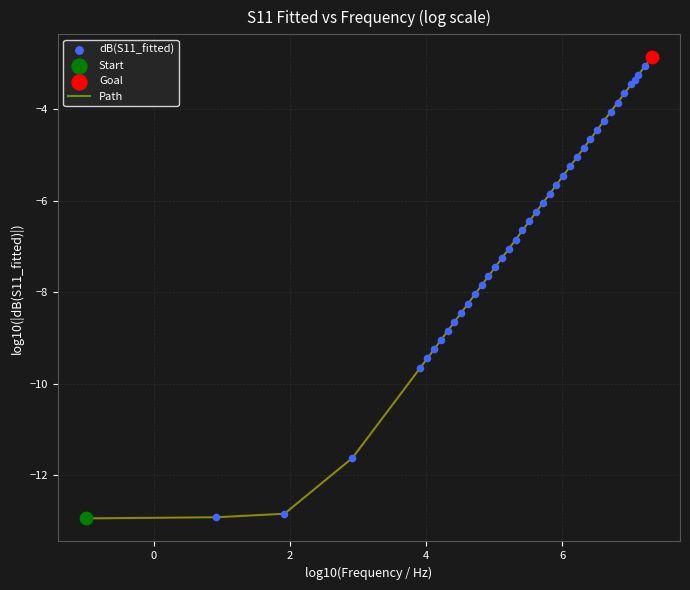

What is the minimum value shown in the chart?

-12.9